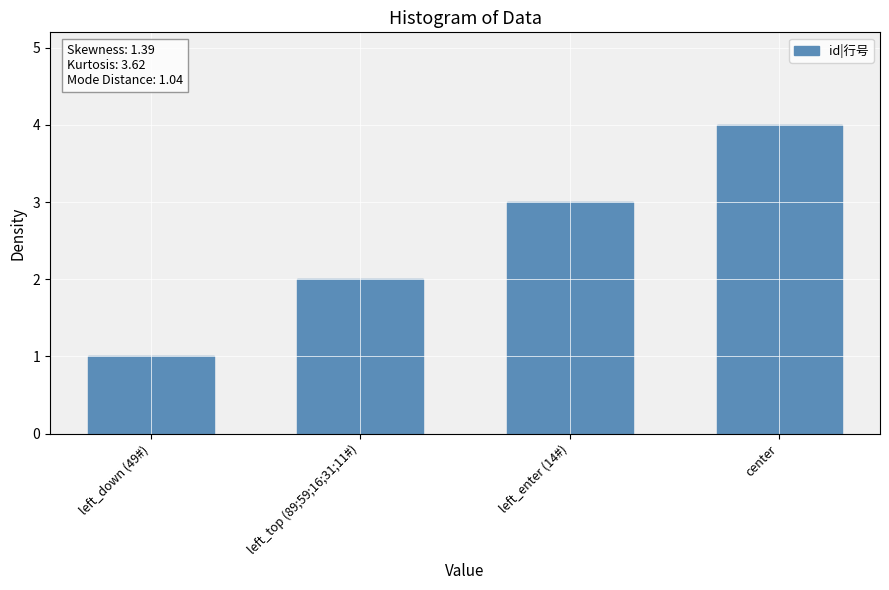

Does the chart contain any negative values?

No